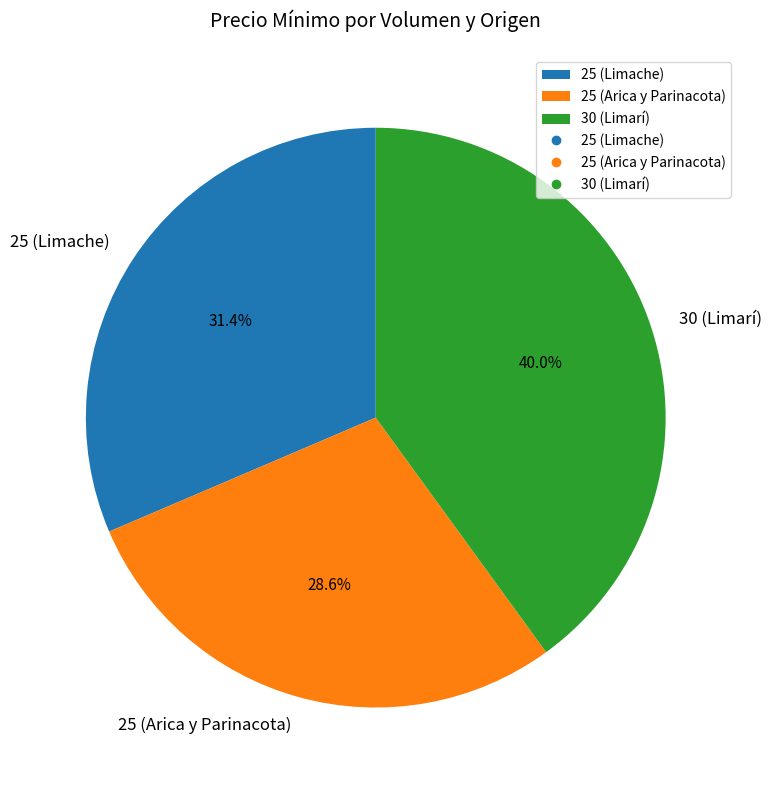

What is the largest slice in the pie chart?

30 (Limarí)